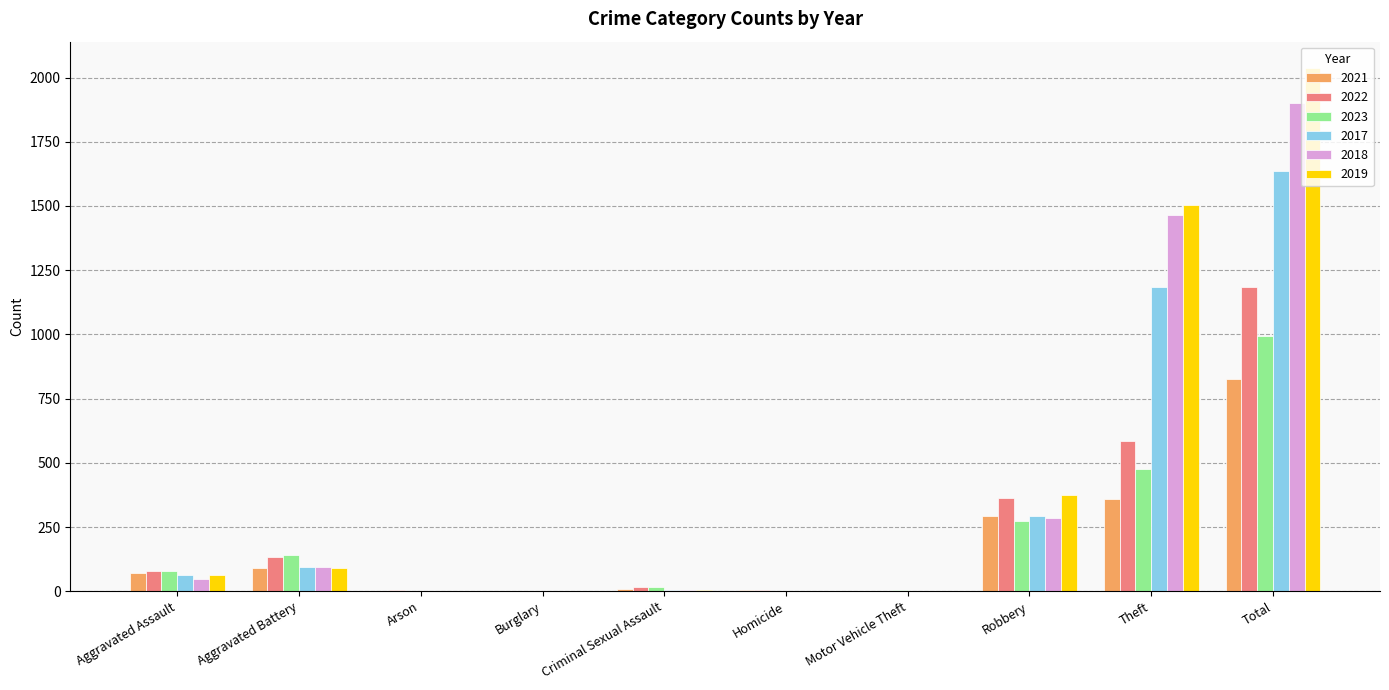

What is the average value of the 2017 series?

328